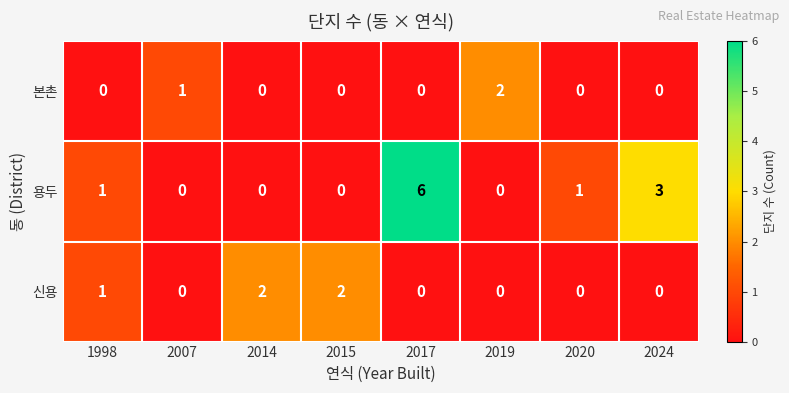

Rank the series by their average value, from lowest to highest.

본촌, 신용, 용두